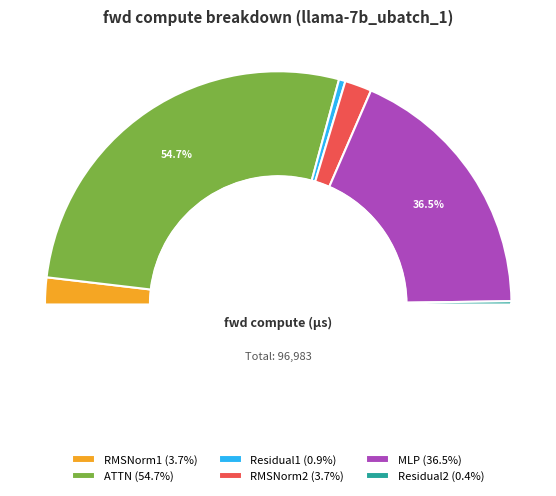

Is ATTN the majority of the pie?

Yes